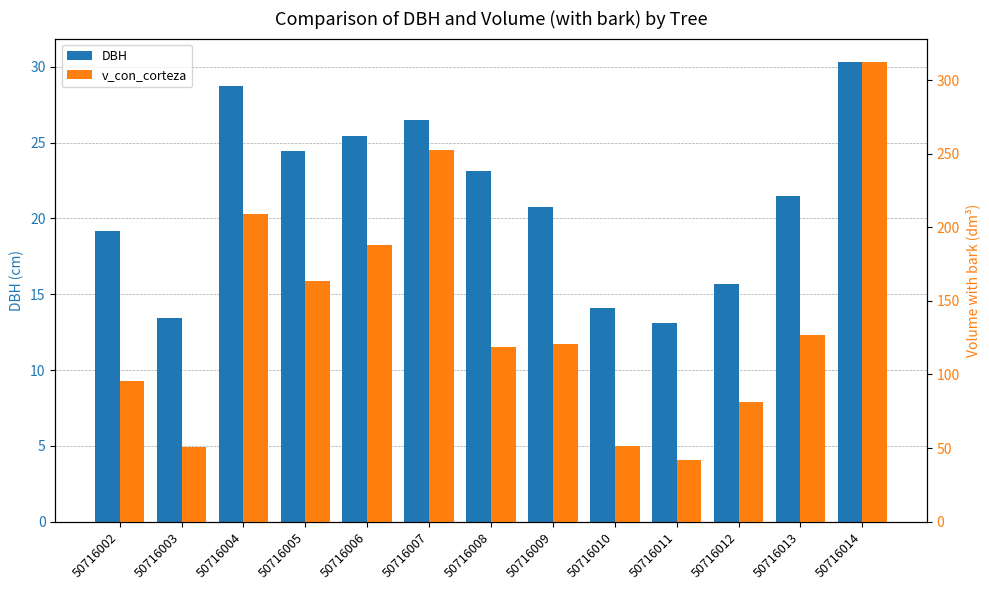

Are the bars grouped side by side (vs. stacked)?

Yes